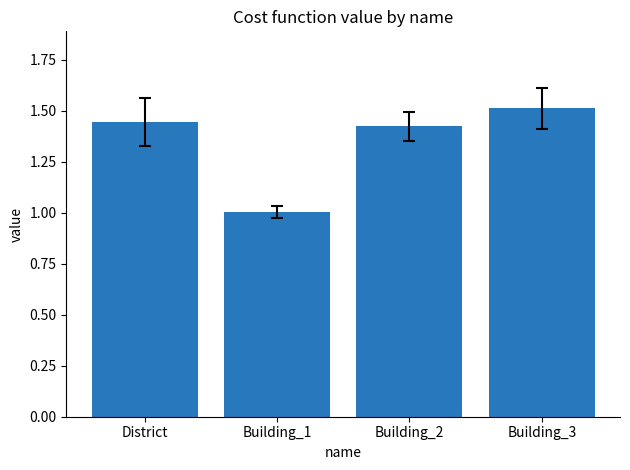

Which has a higher value, Building_2 or Building_3?

Building_3